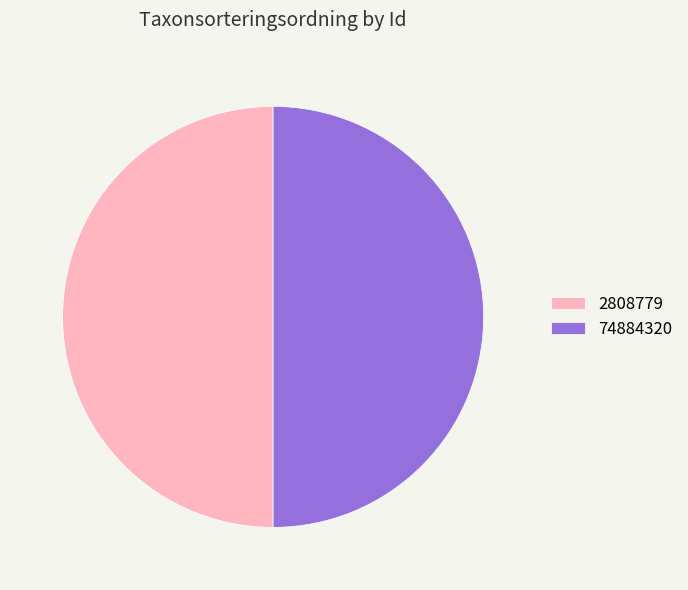

Count the number of slices in the pie.

2